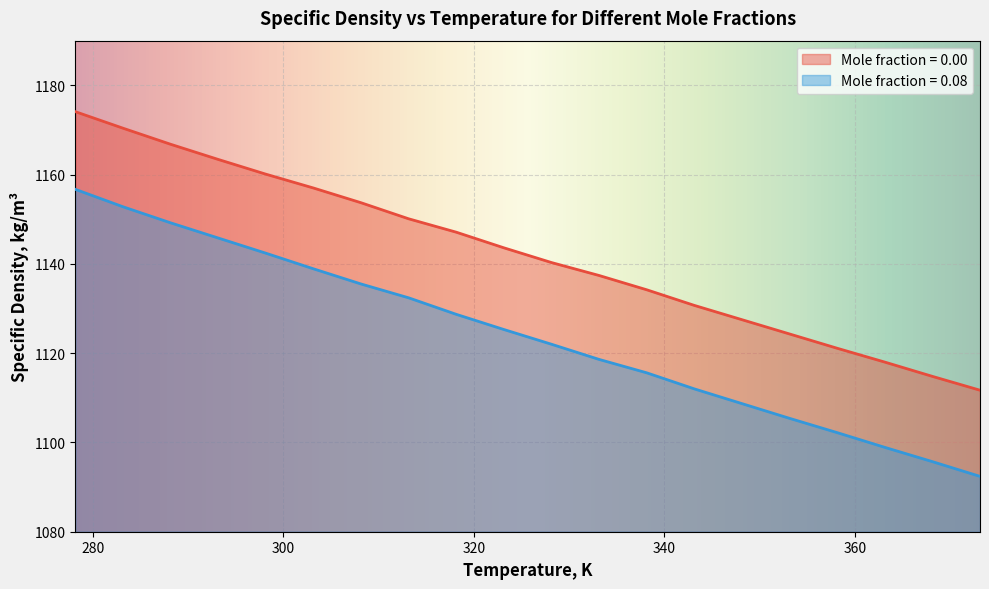

List the series in order of their peak value, highest first.

Mole fraction = 0.00, Mole fraction = 0.08